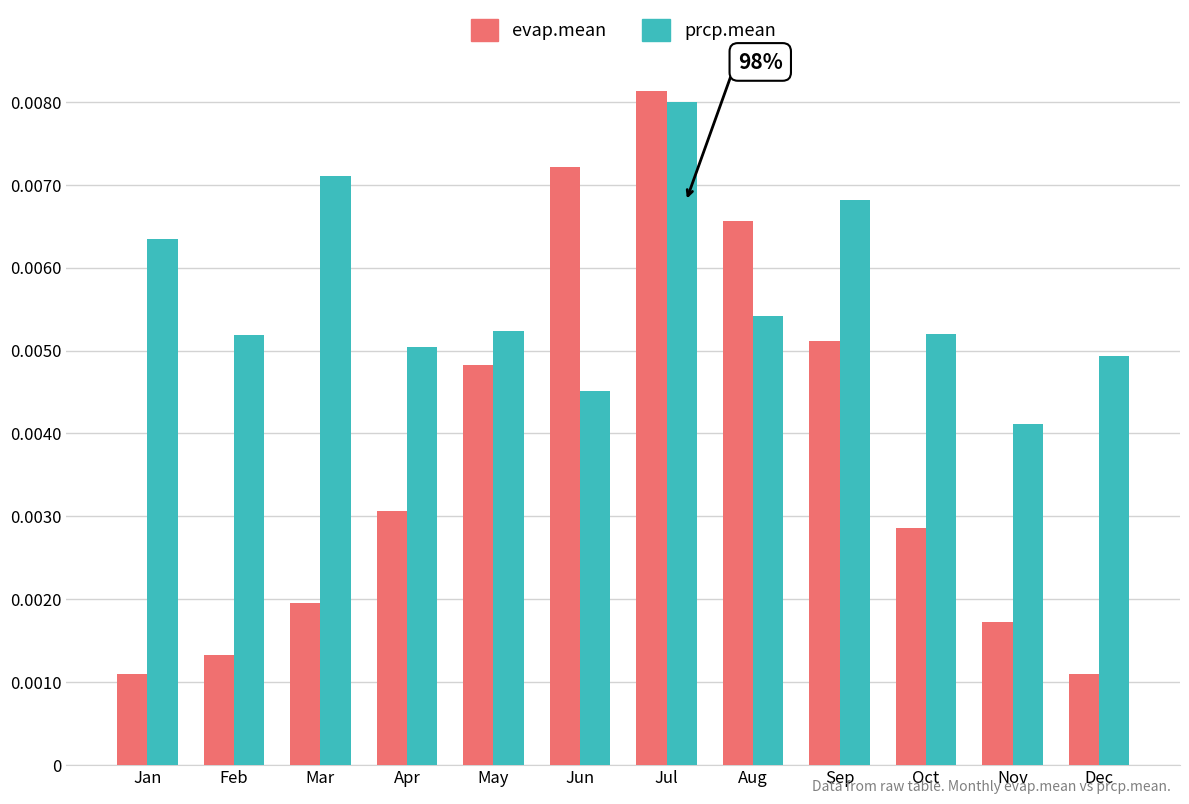

List the series in order of their overall mean, highest first.

prcp.mean, evap.mean